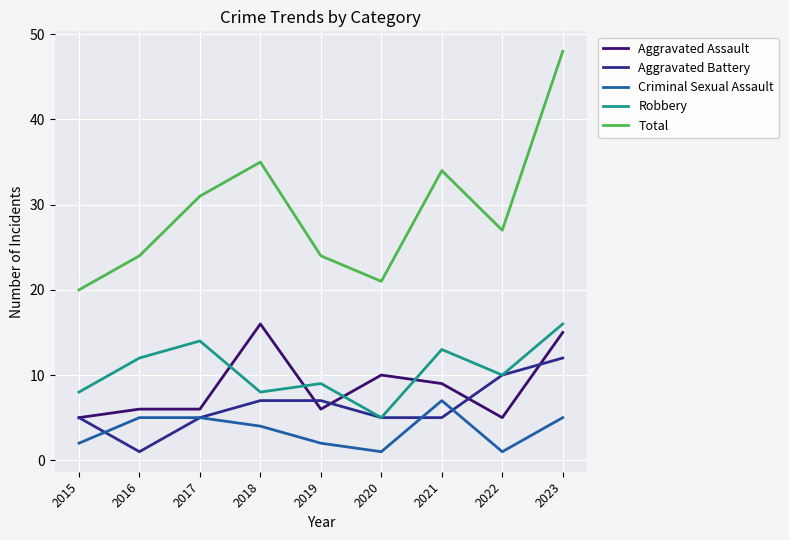

Is this an area chart (filled region under the line)?

No